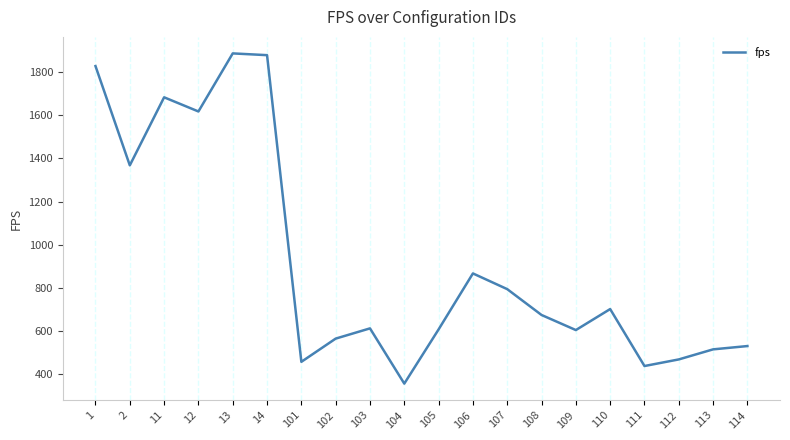

Is it true that the value at 11 is 2796.1?

False